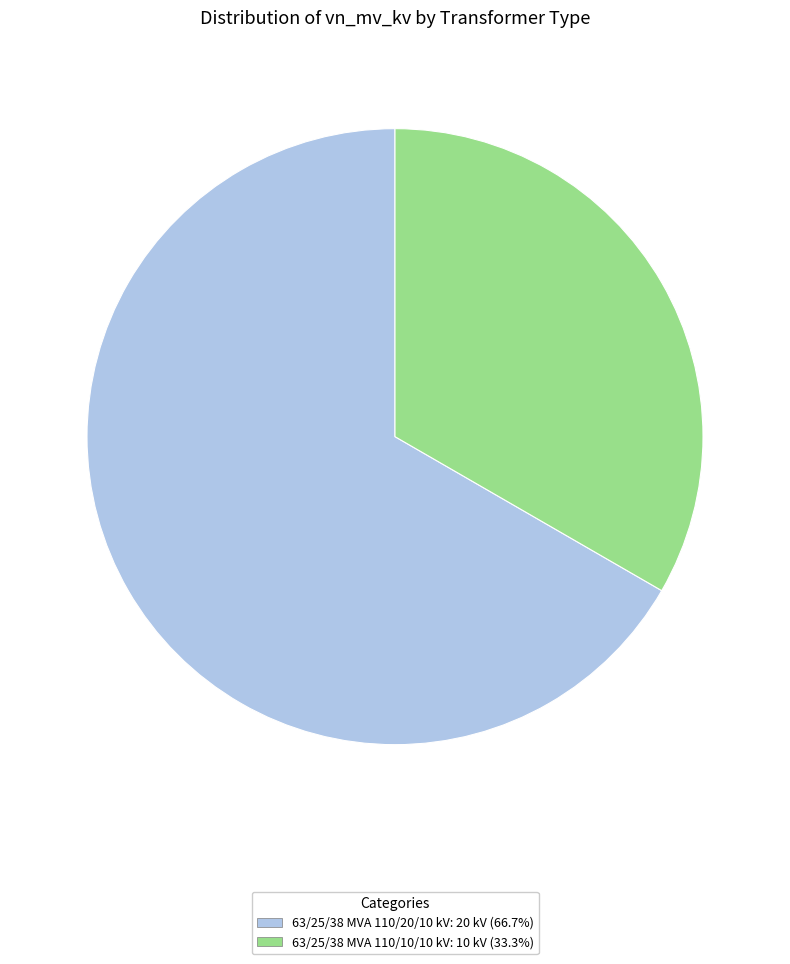

Rank the categories by value from highest to lowest.

63/25/38 MVA 110/20/10 kV, 63/25/38 MVA 110/10/10 kV